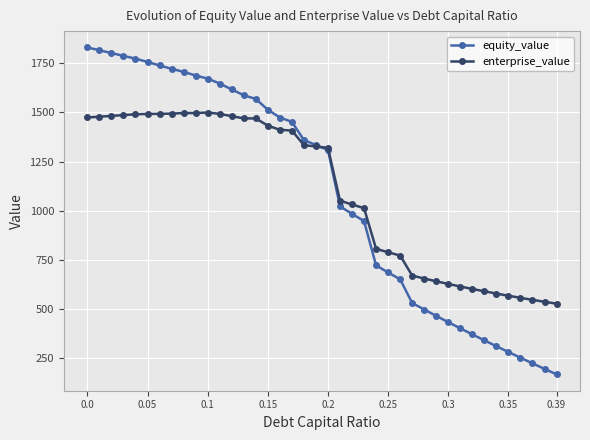

What is the average value of the equity_value series?

1090.8